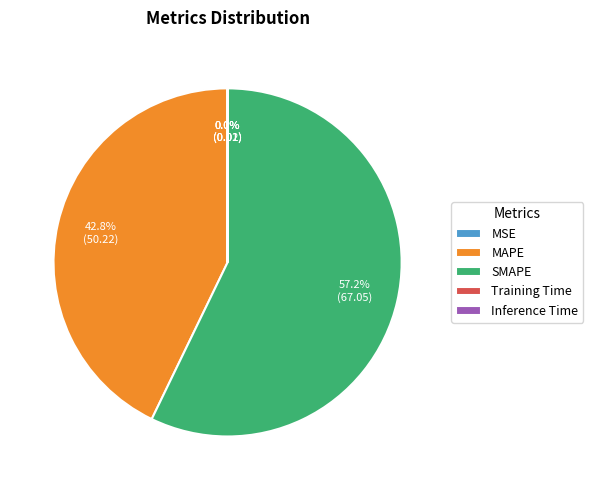

What is the largest slice in the pie chart?

SMAPE